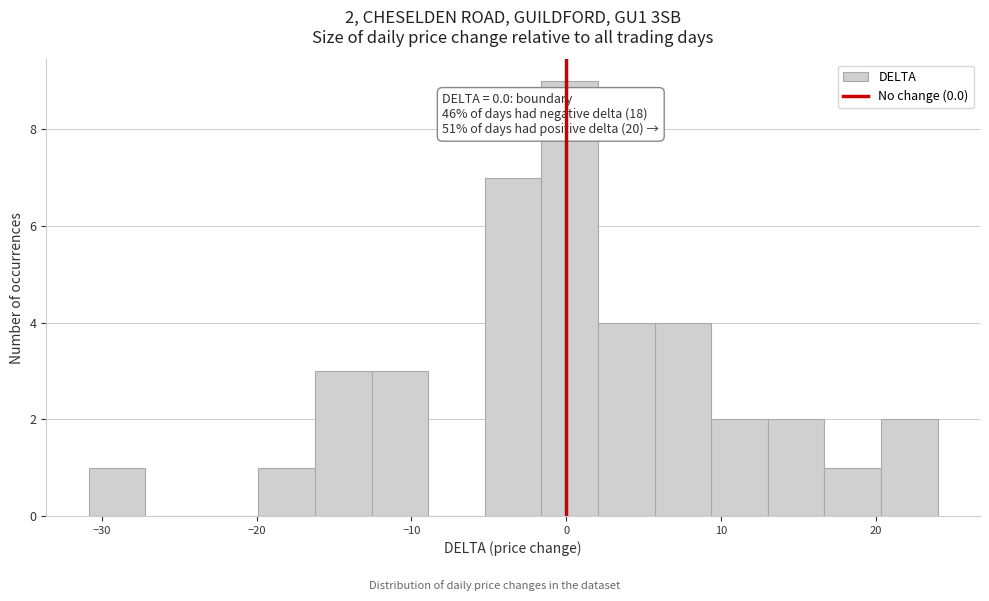

Read against the x-axis, roughly where is the centre of the tallest bar?

0